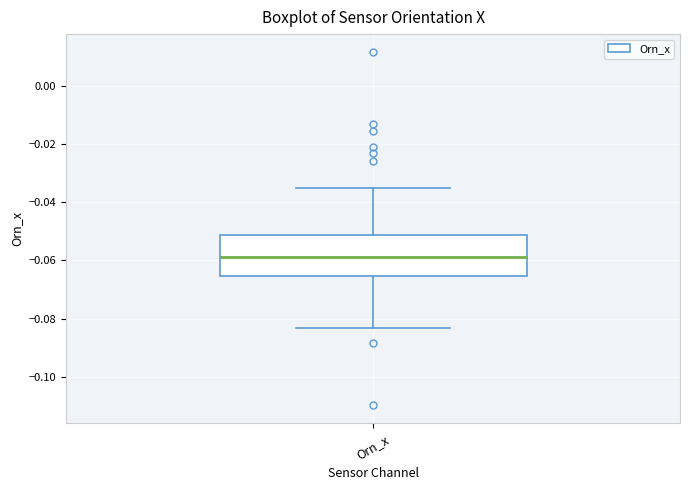

Where does the upper whisker of the box for Orn_x end on the y-axis? The values are not printed on the chart, so give them approximately, as read against the axis.

-0.036